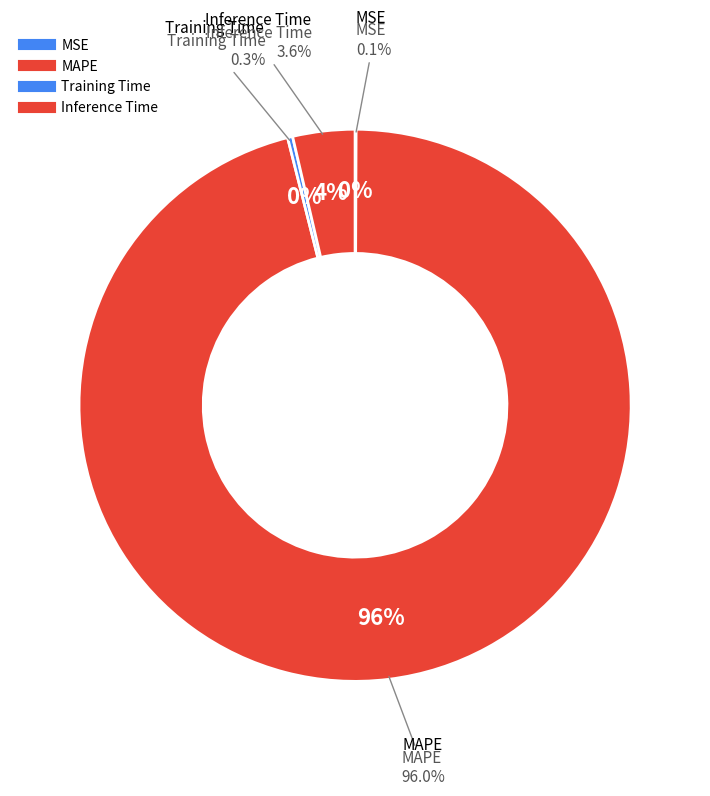

To the nearest percent, what is the average slice percentage?

25%